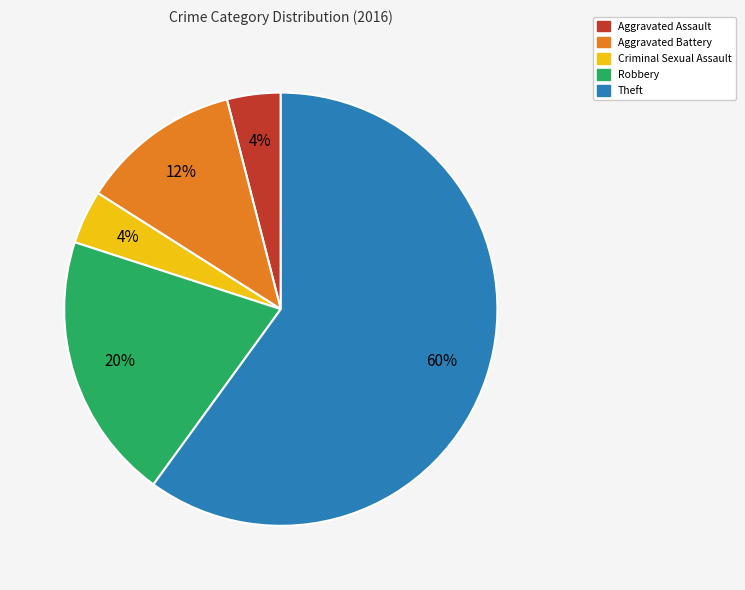

Is it true that Aggravated Battery is 12% of the pie?

True